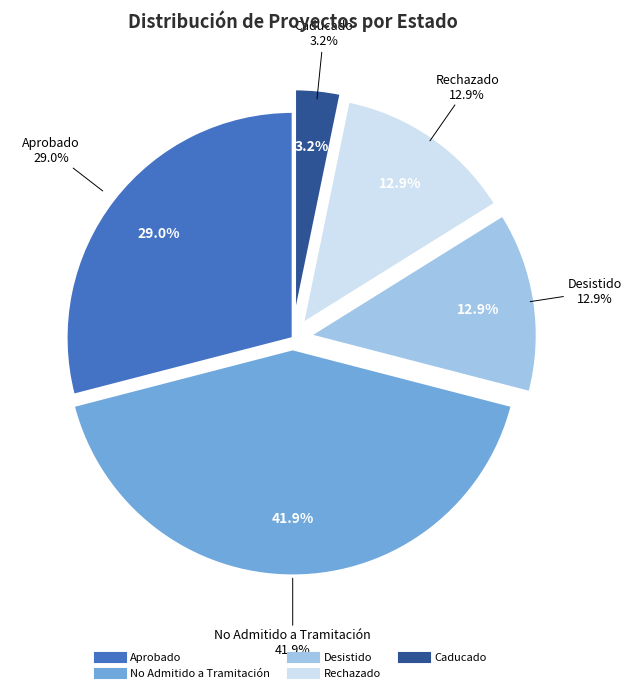

Is there a majority slice in this chart?

No